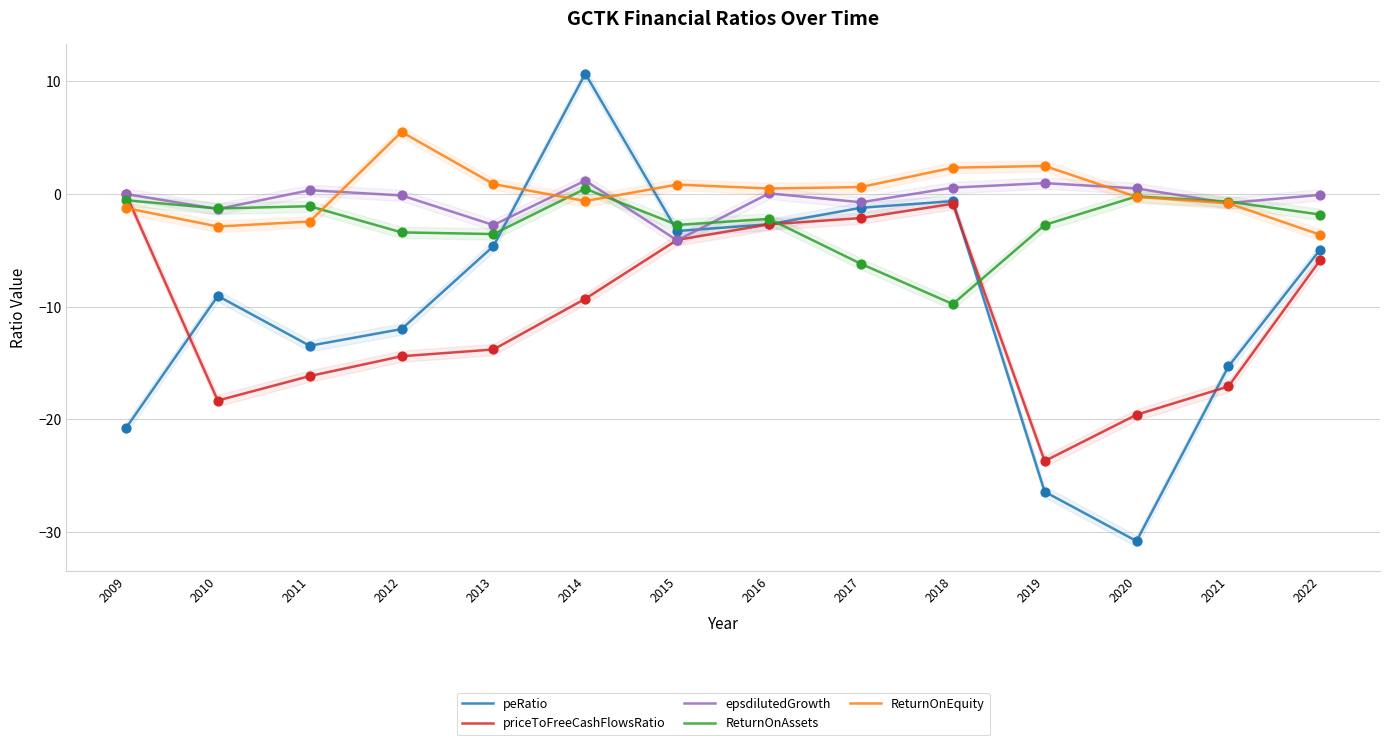

What is the total value across all series at 2009?

-22.6